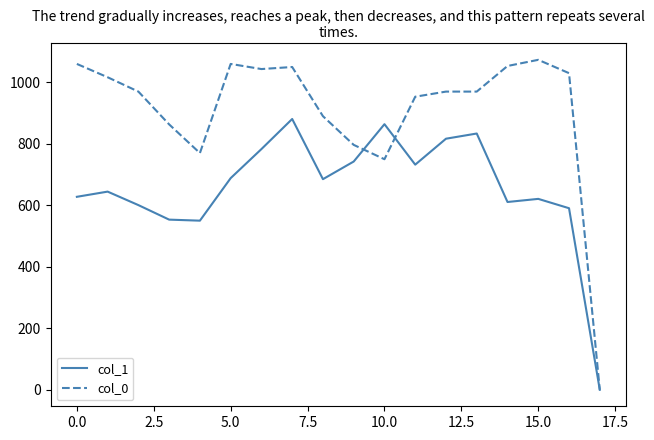

List the series in order of their peak value, highest first.

col_0, col_1